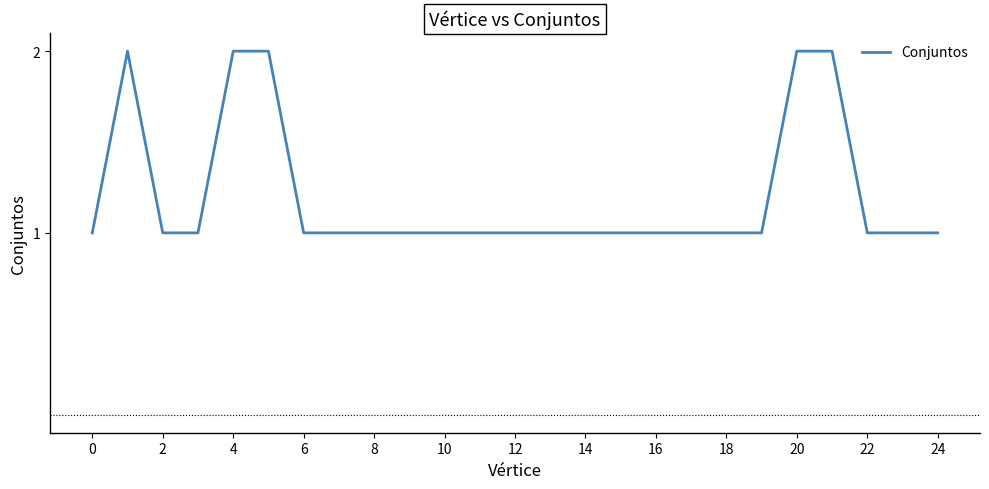

Does the chart display data point markers on the line(s)?

No